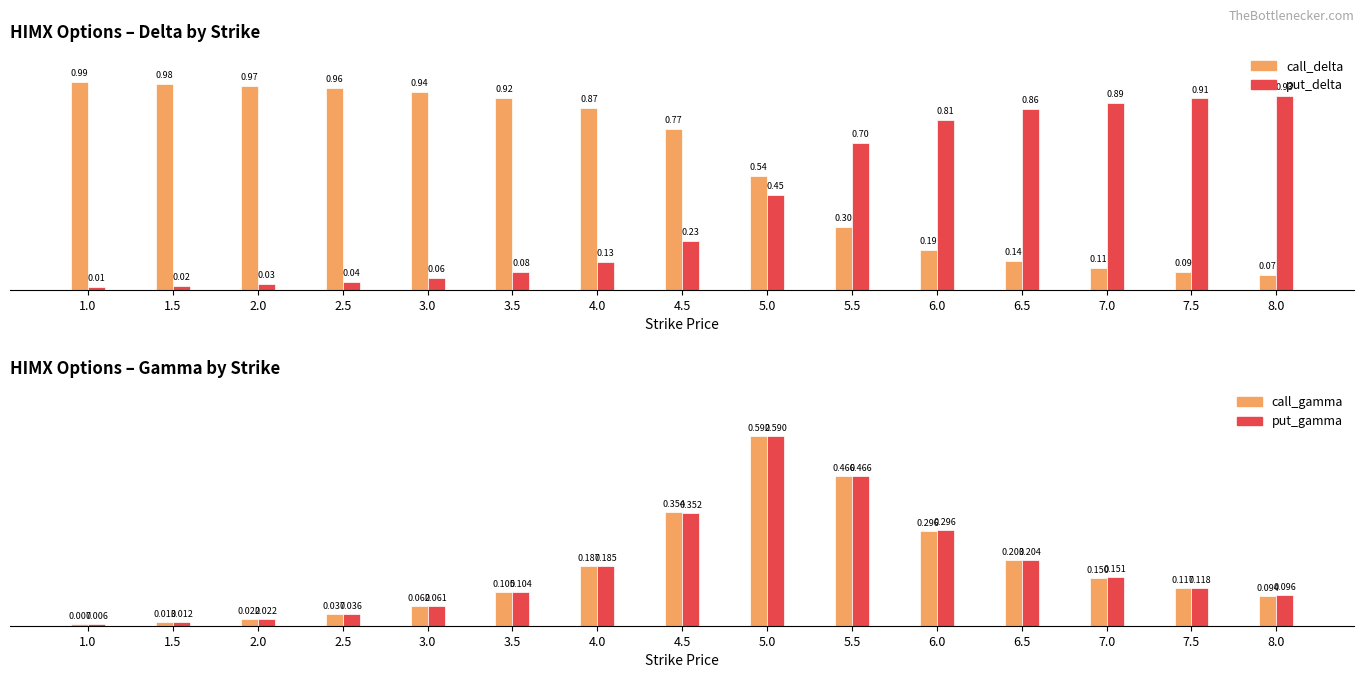

Does the chart contain any negative values?

No